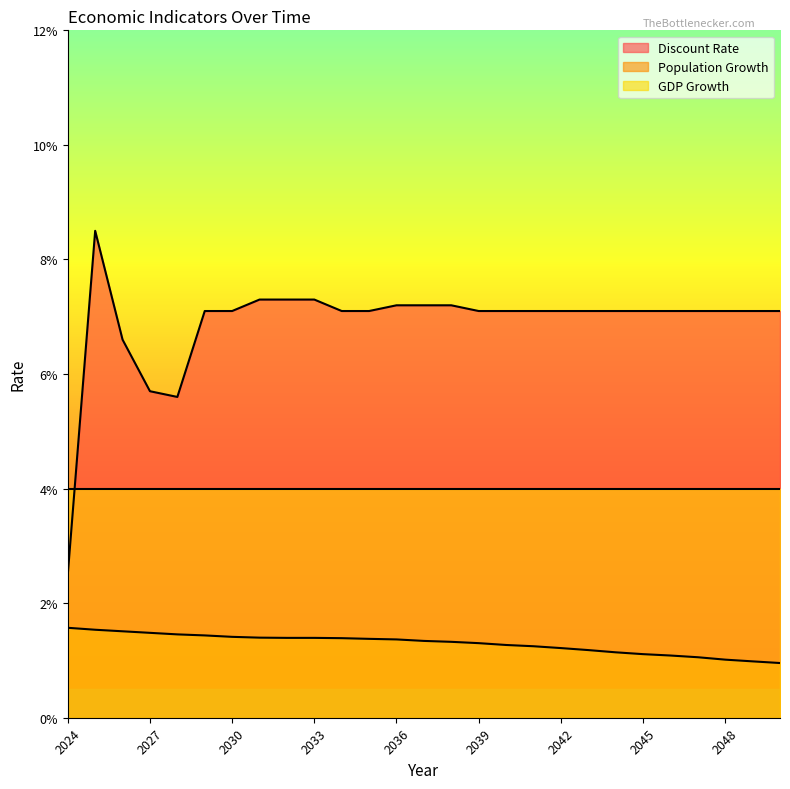

The value of Discount Rate at 2034 is 0.1. True or false?

True